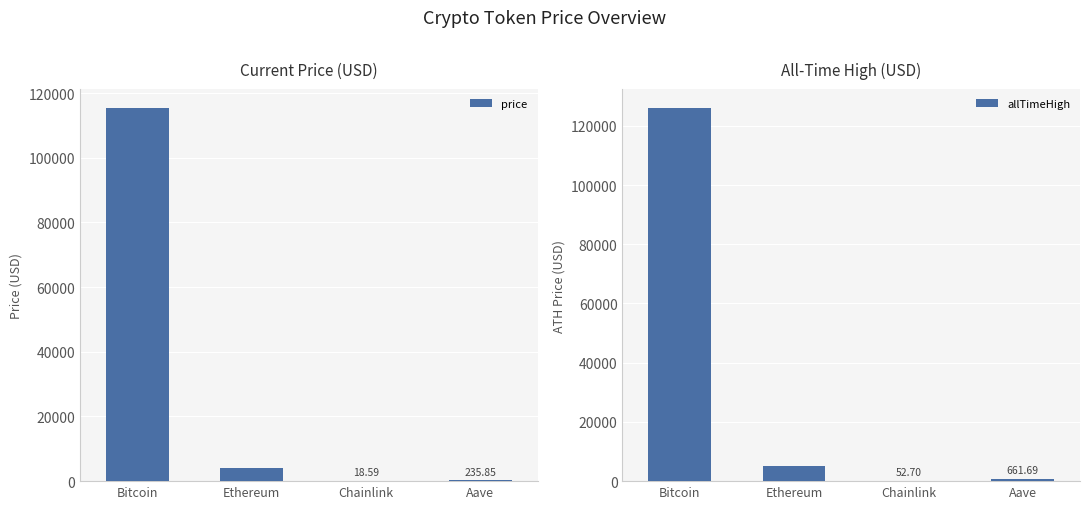

List the series in order of their peak value, highest first.

allTimeHigh, price